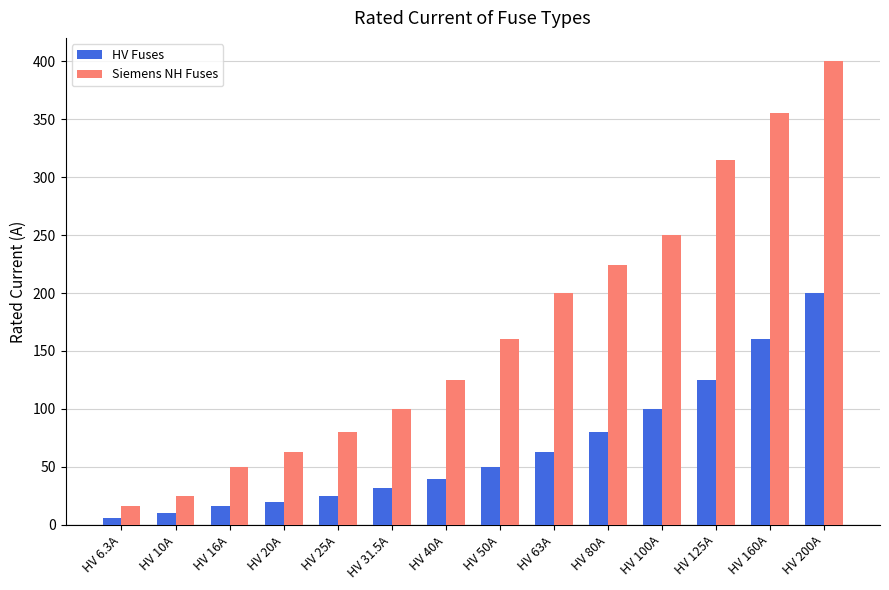

What is the difference between the Siemens NH Fuses values at HV 6.3A and HV 10A?

9.0